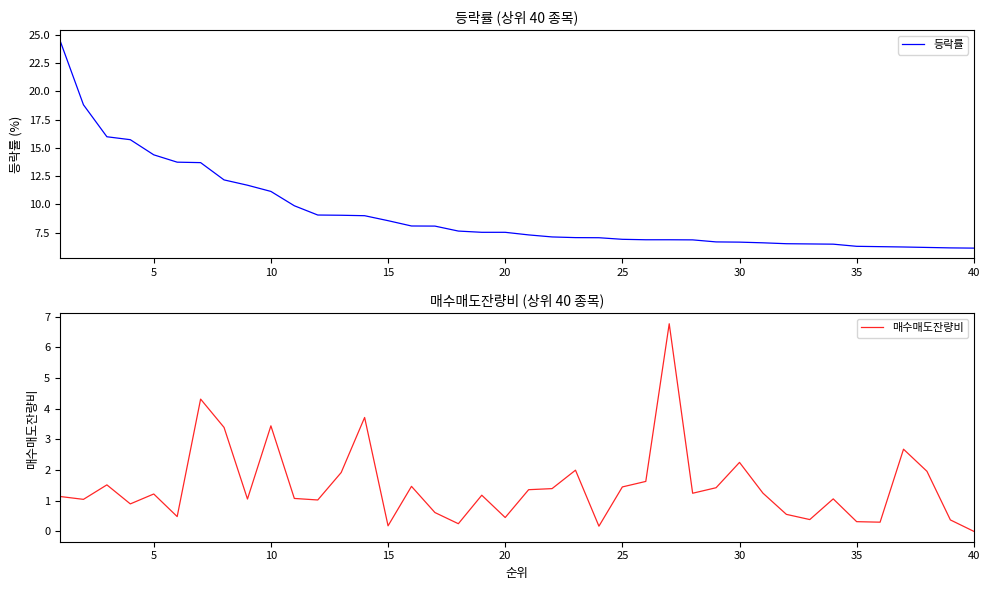

Is the value of 등락률 at 15 greater than the value of 매수매도잔량비 at 11?

Yes